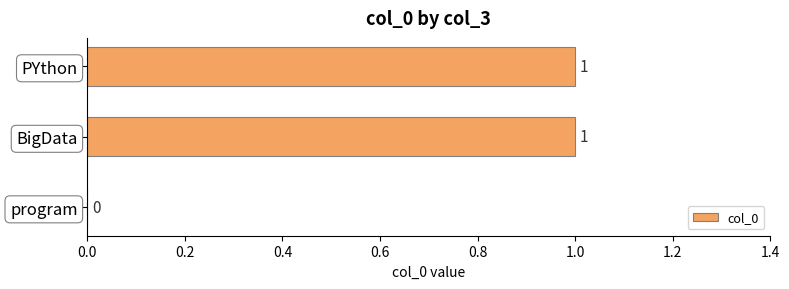

The value at PYthon is 0. True or false?

False